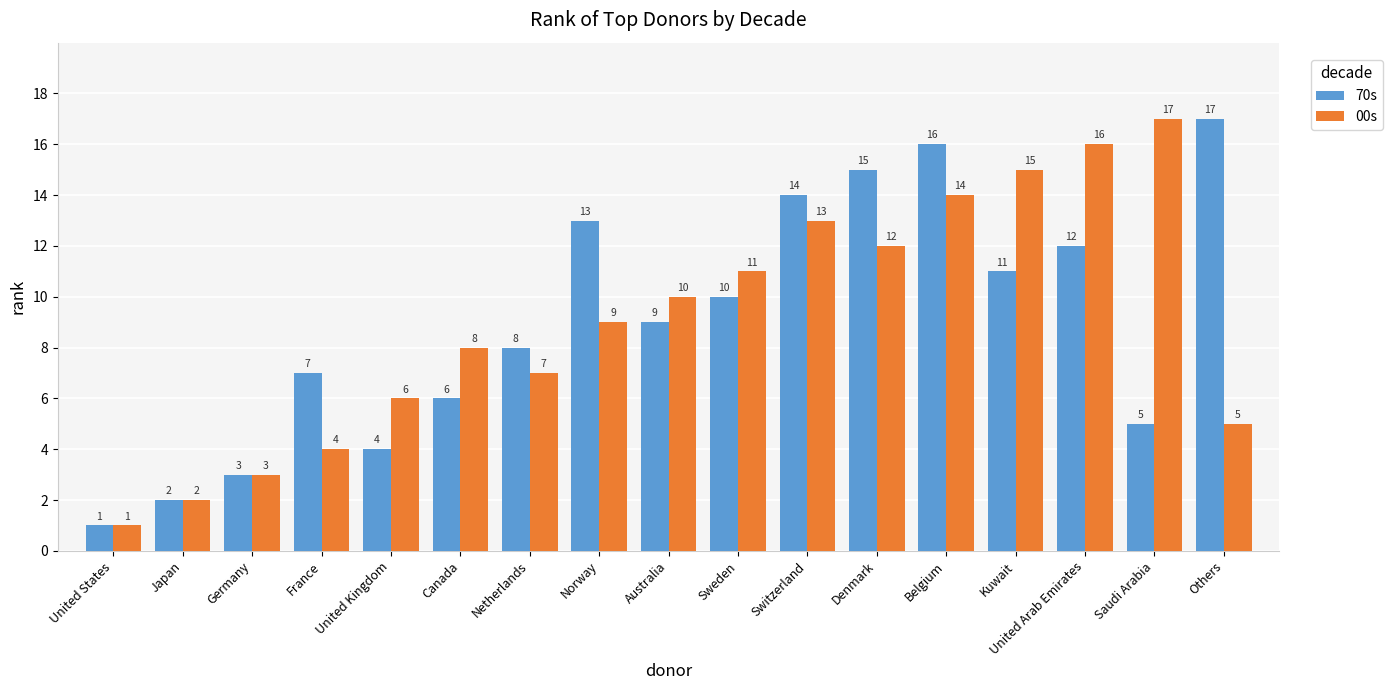

What is the total value across all series at France?

11